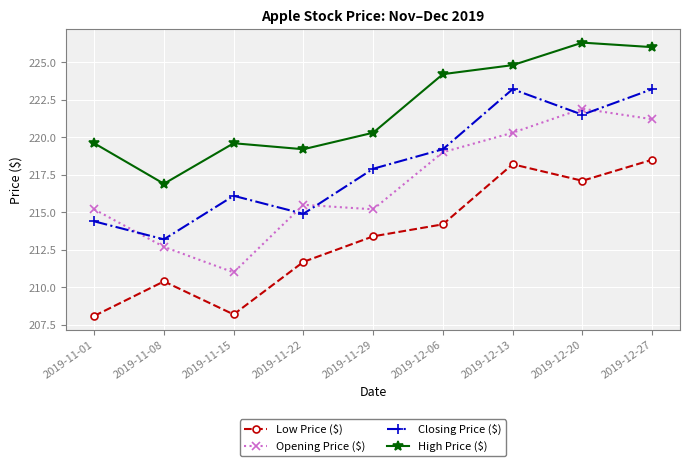

How many values in the Low Price ($) series are below 213?

4